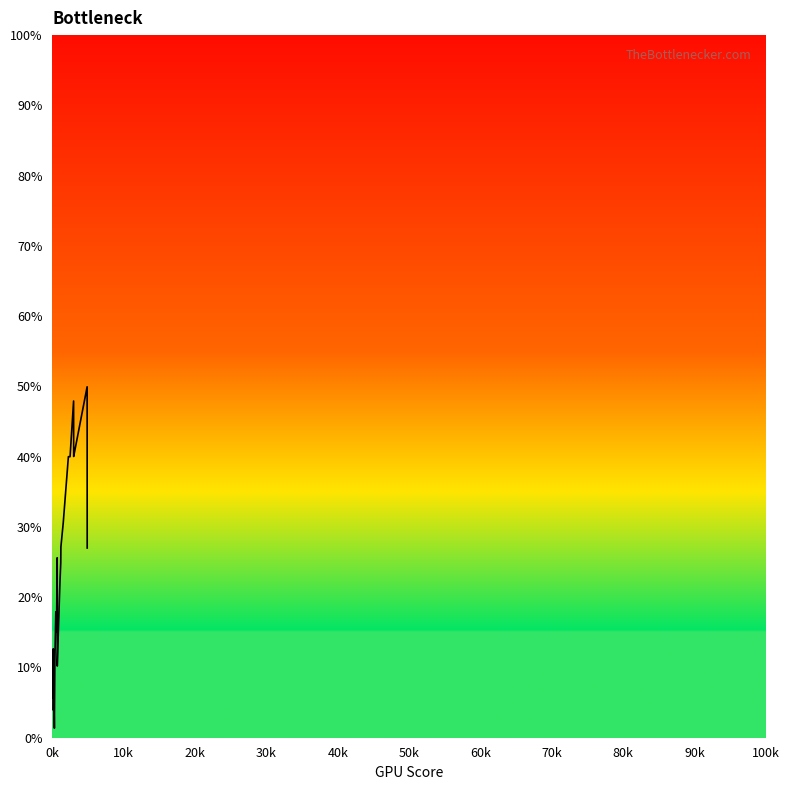

What is the maximum value shown in the chart?

49.9